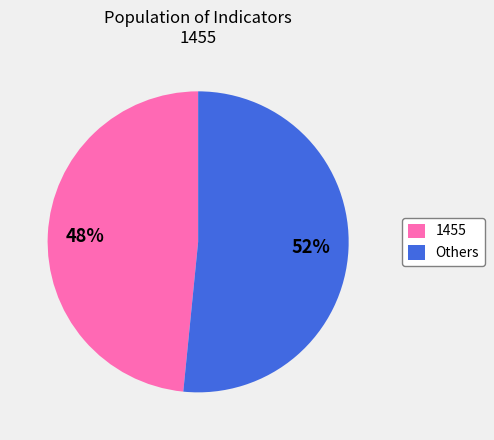

To the nearest percent, what is the average slice percentage?

50%